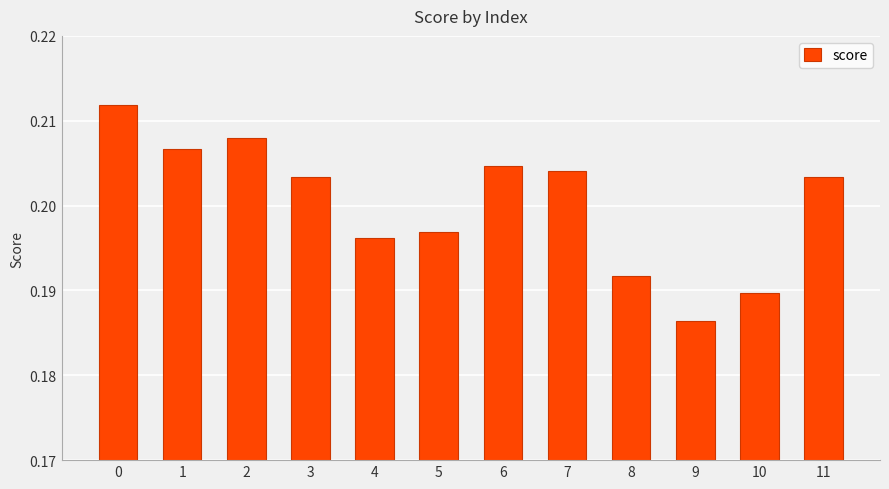

Are the bars grouped side by side (vs. stacked)?

No